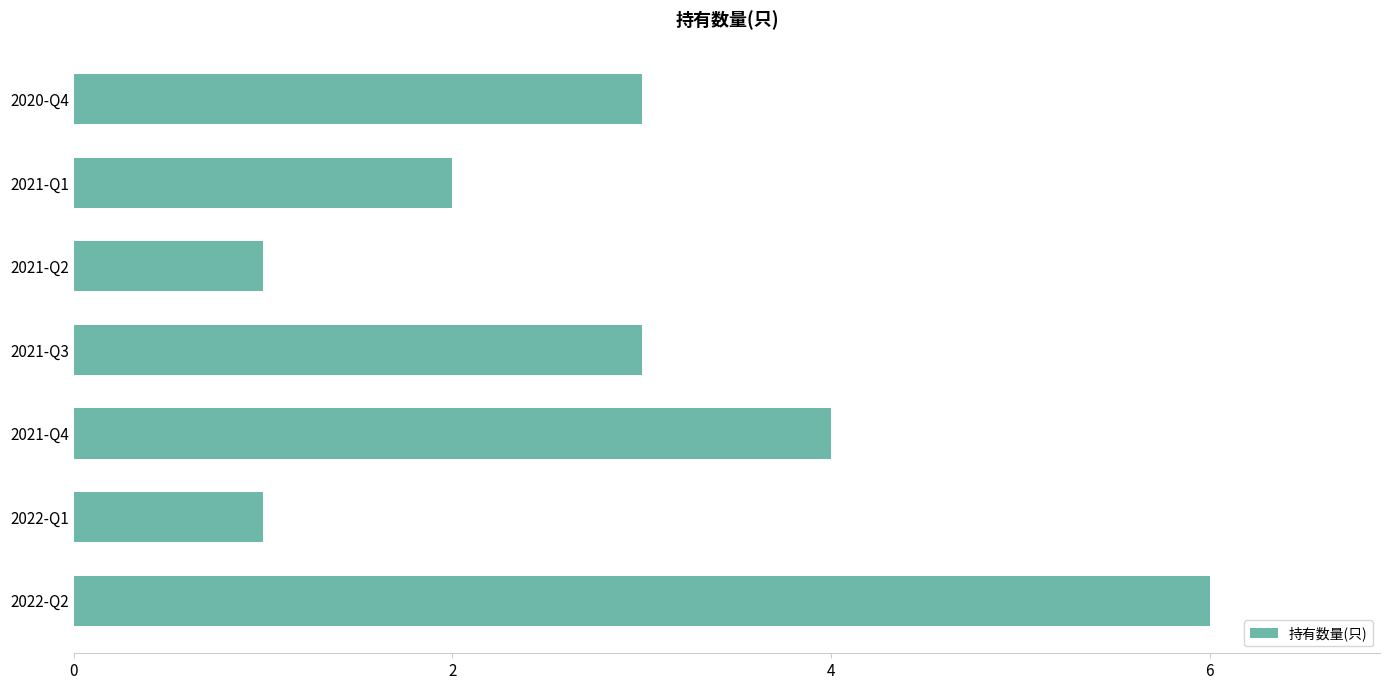

Reading bottom to top, extract all data points from this chart.

2022-Q2=6	2022-Q1=1	2021-Q4=4	2021-Q3=3	2021-Q2=1	2021-Q1=2	2020-Q4=3